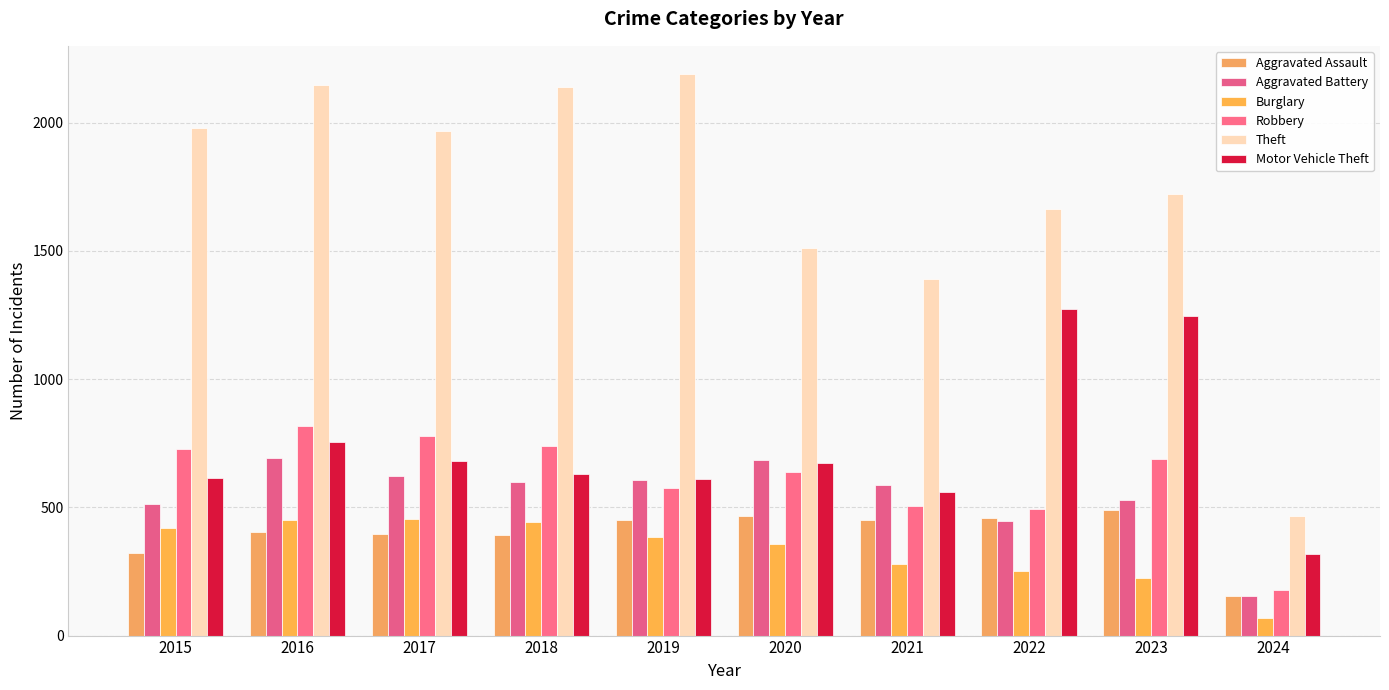

At which label does Aggravated Assault reach its peak?

2023